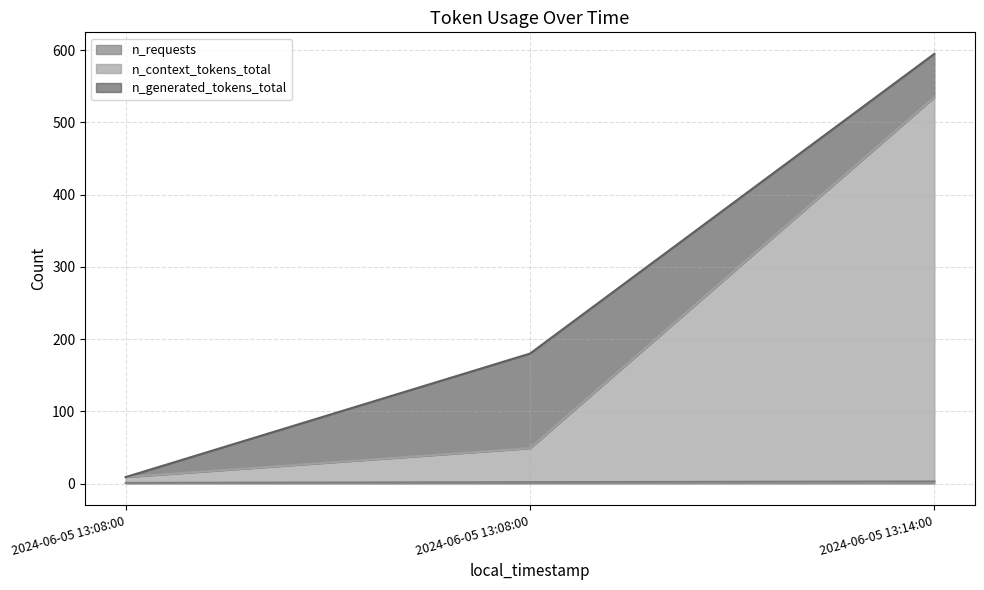

Where is n_requests nearest to the value 2?

2024-06-05 13:08:00